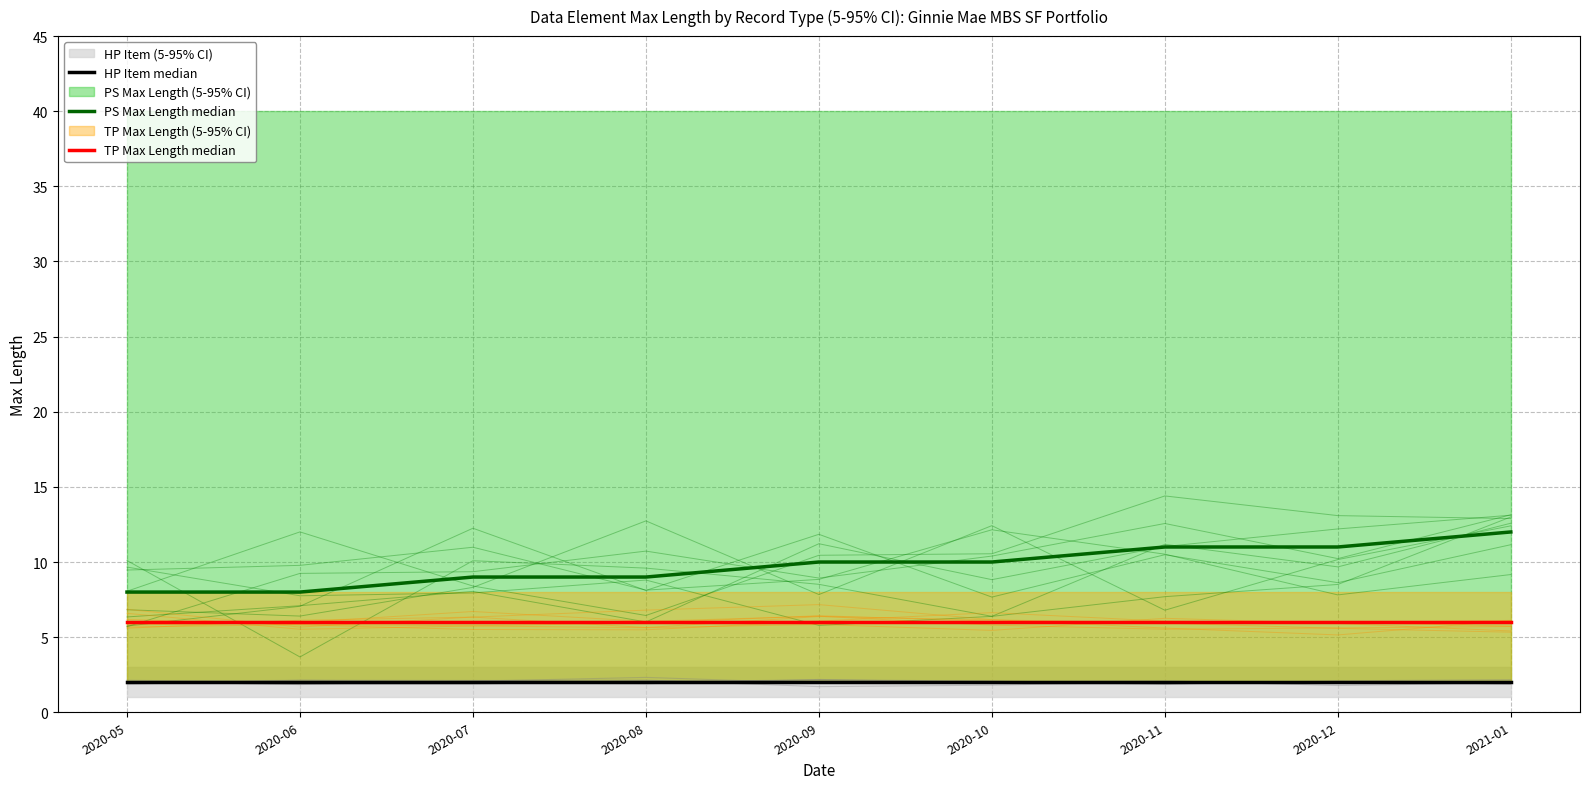

What is the total value across all series at 2020-10?

18